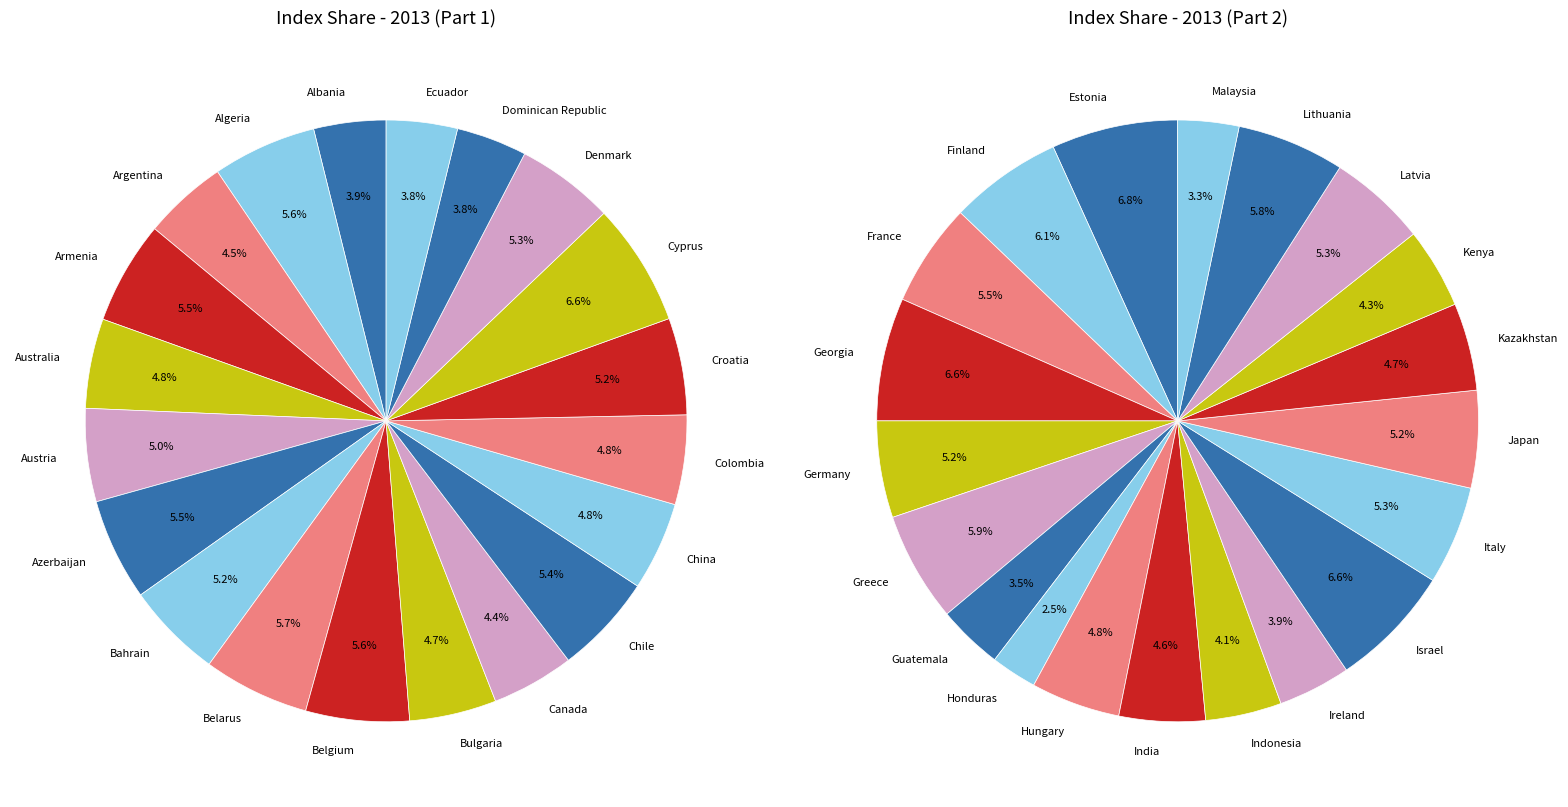

Which slice is the smallest?

Honduras